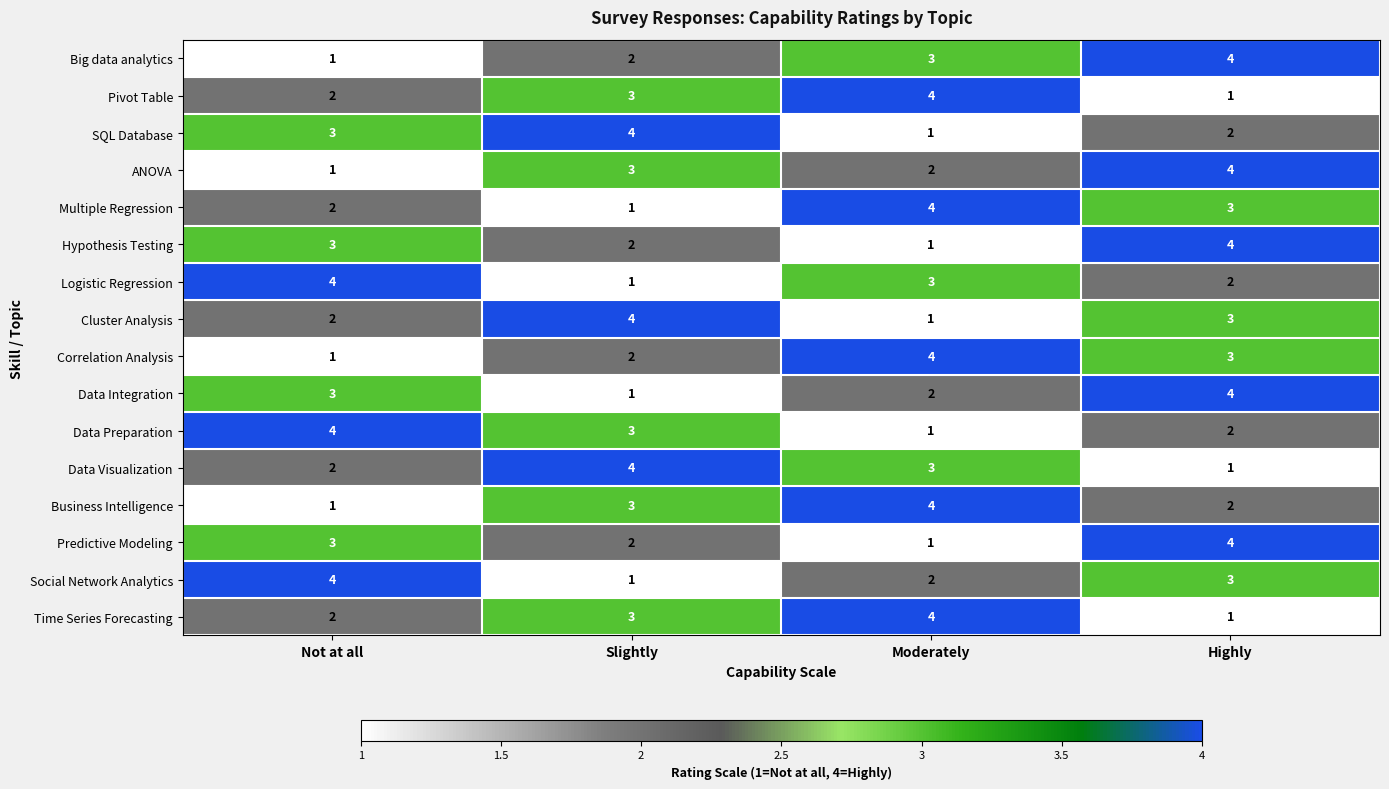

At which label does Correlation Analysis reach its peak?

Moderately